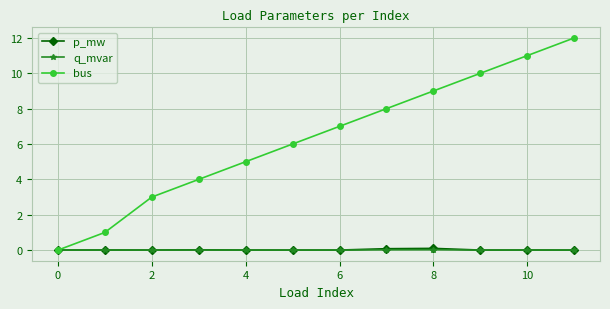

True or false: q_mvar has more than 0 interior local peaks.

True